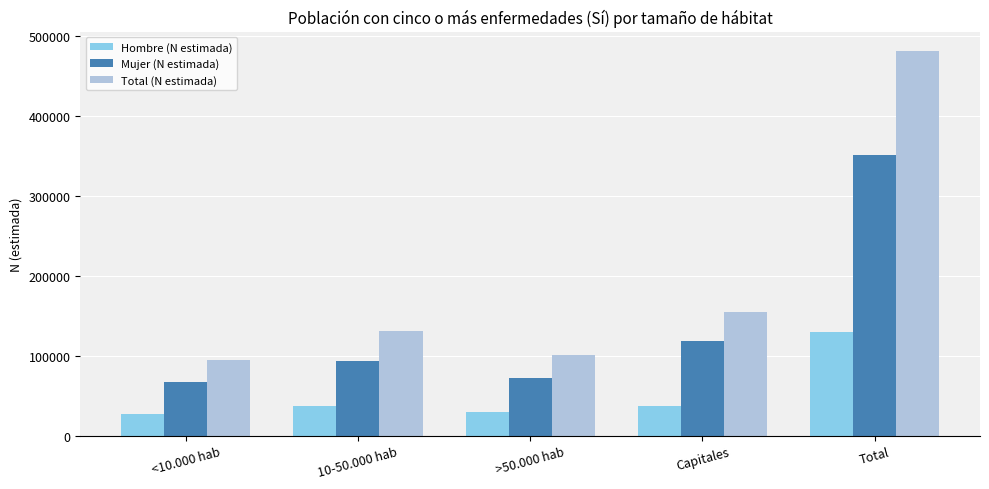

Count the number of data series in this chart.

3